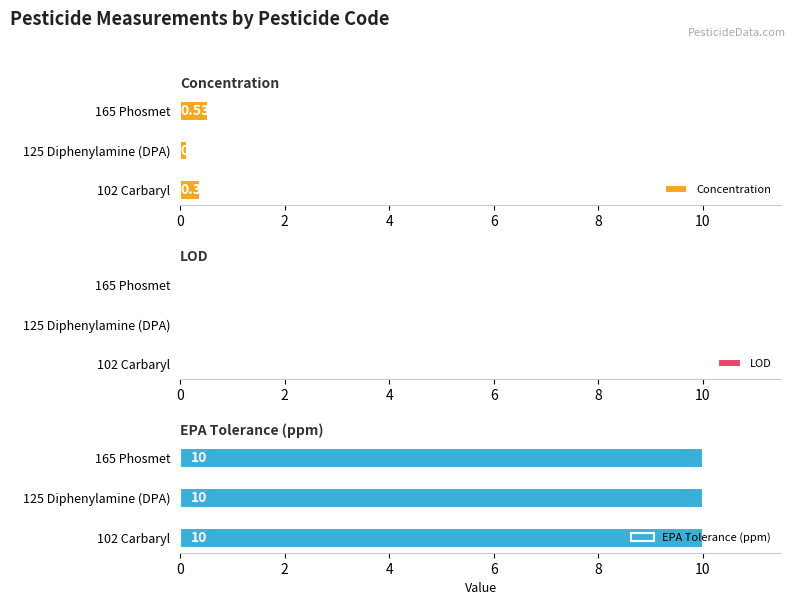

Rank the categories by Concentration value from lowest to highest.

125 Diphenylamine (DPA), 102 Carbaryl, 165 Phosmet